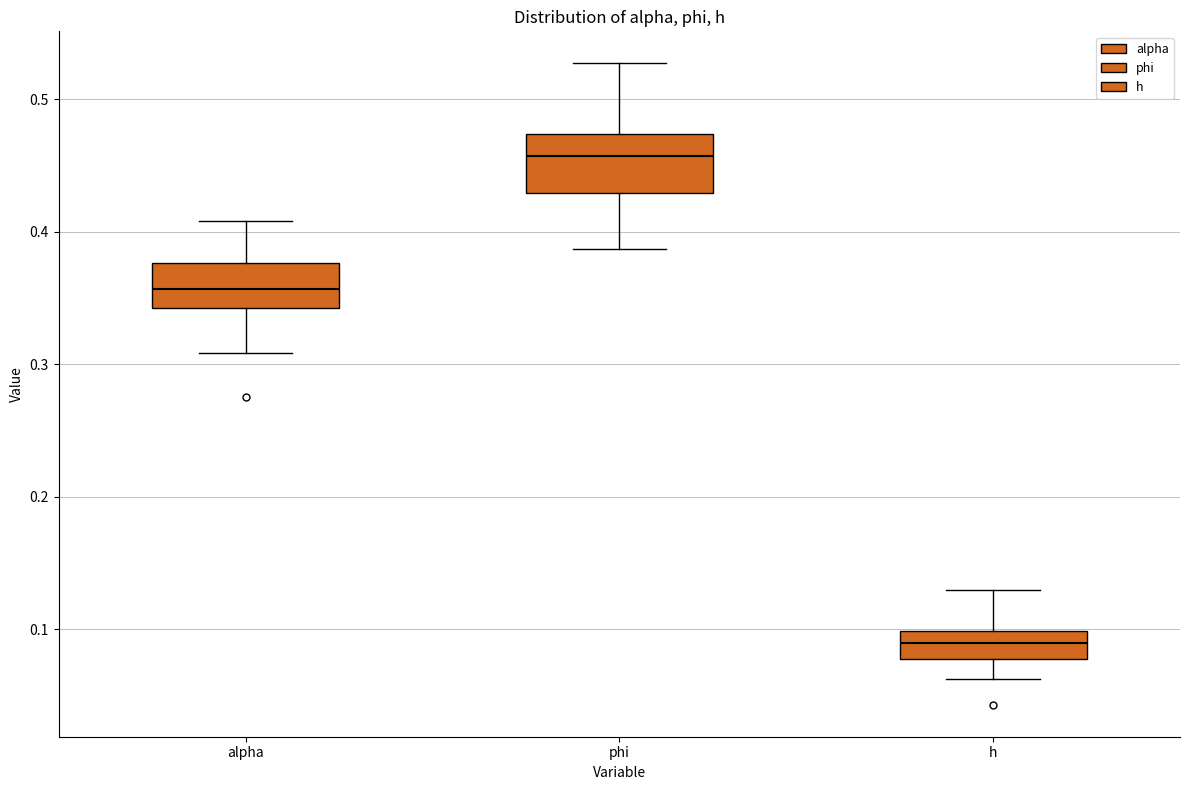

Which box's median line is the highest?

phi